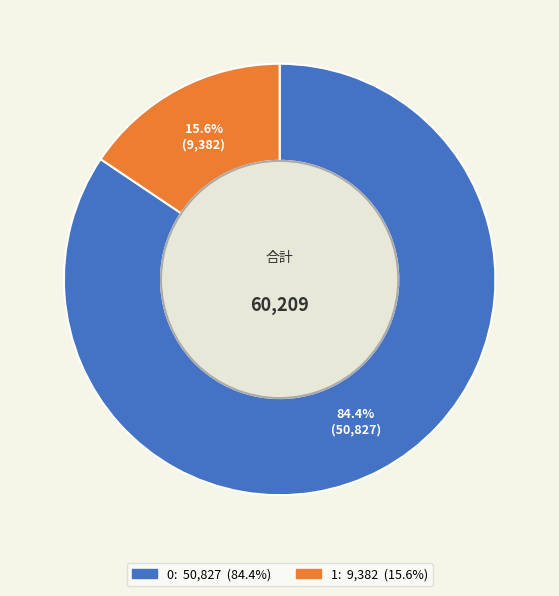

Does 0 represent more than half of the total?

Yes